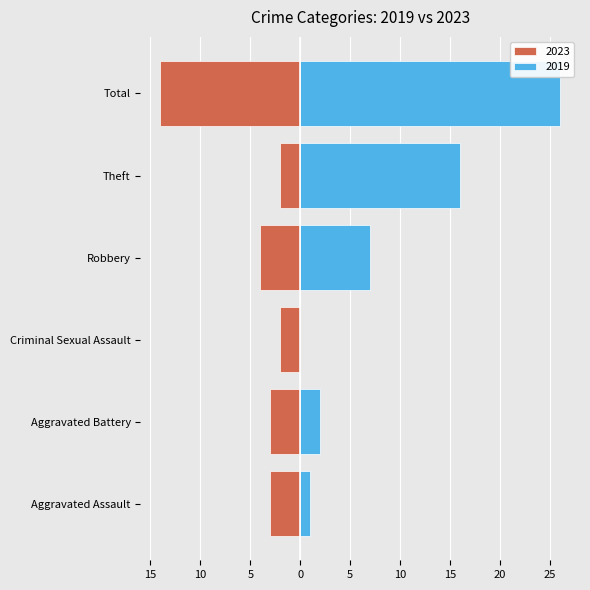

How many positive values does the 2019 series have?

5